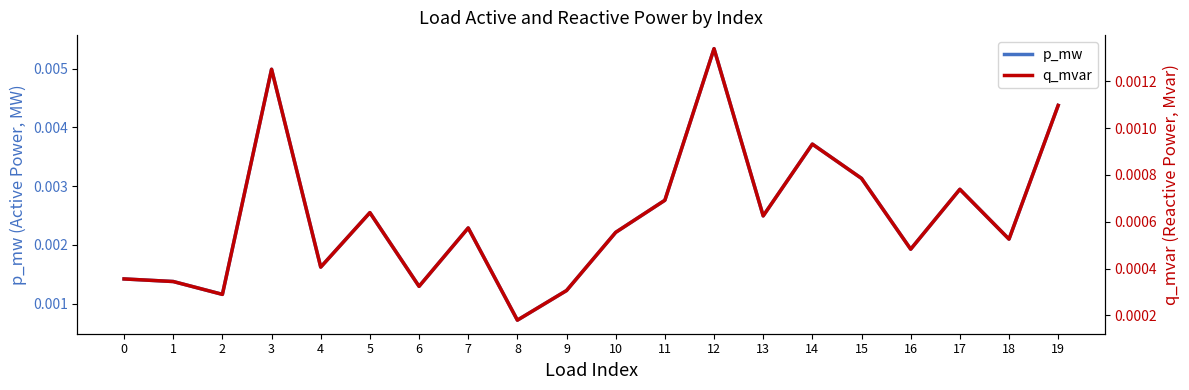

Is the value of q_mvar at 5 greater than the value of p_mw at 0?

No